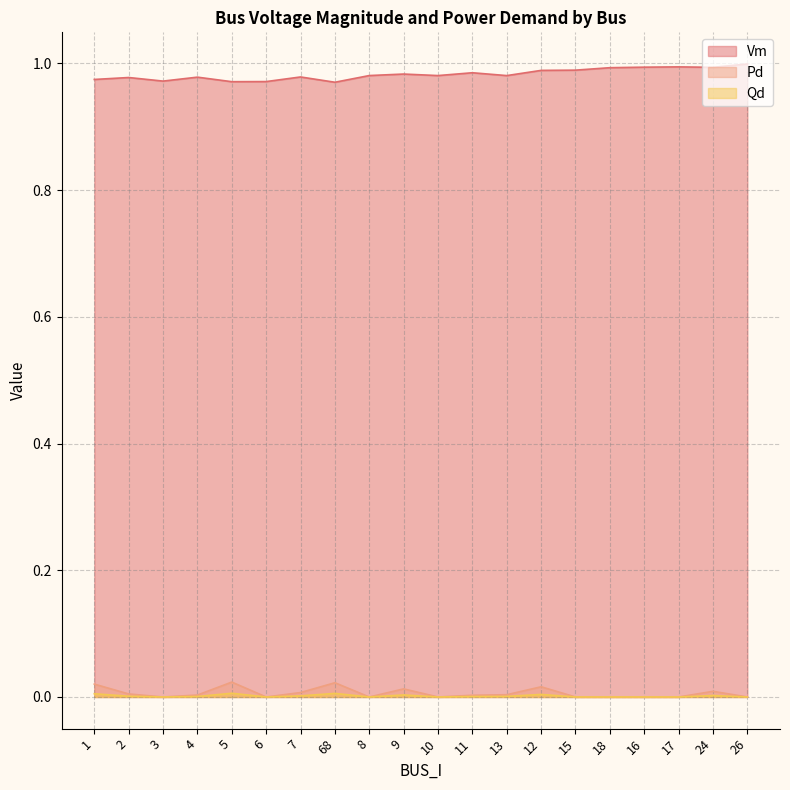

How many values in Qd are above zero?

11